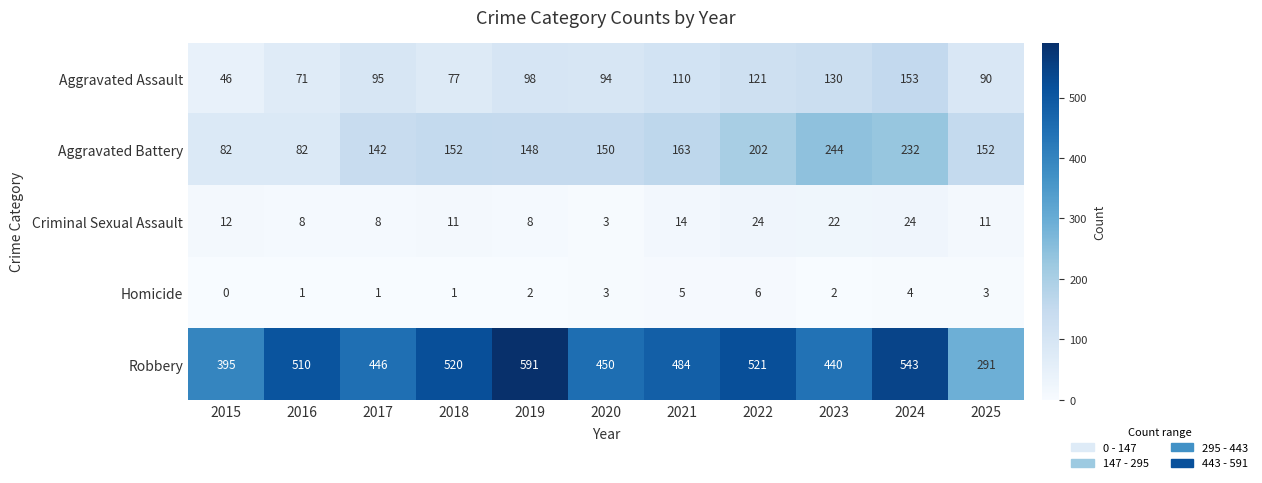

What is the difference between the maximum and minimum values in the Aggravated Assault series?

107